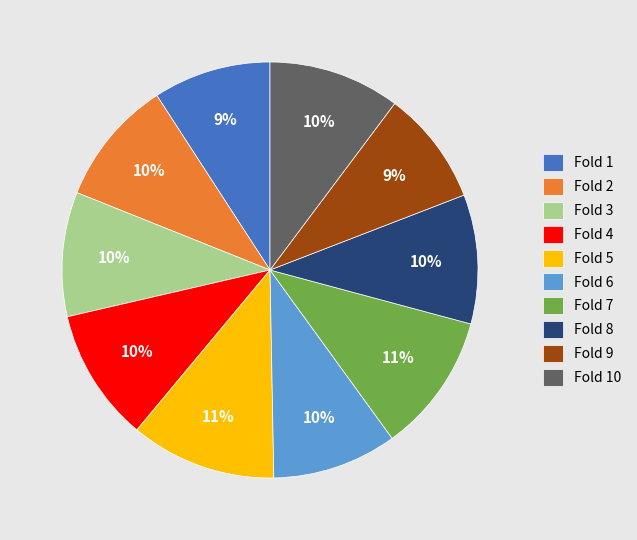

What percentage is the Fold 7 slice, to the nearest percent?

11%